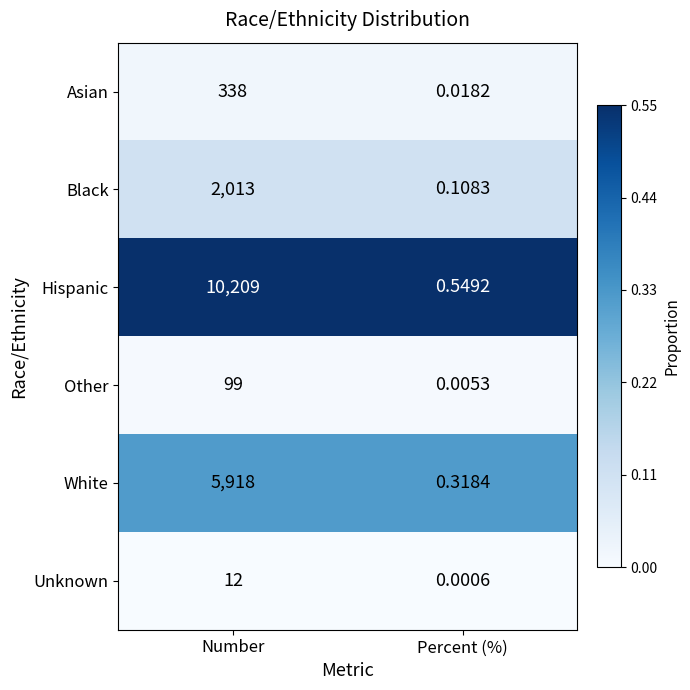

Is the value of Other at Percent (%) greater than the value of Hispanic at Percent (%)?

No